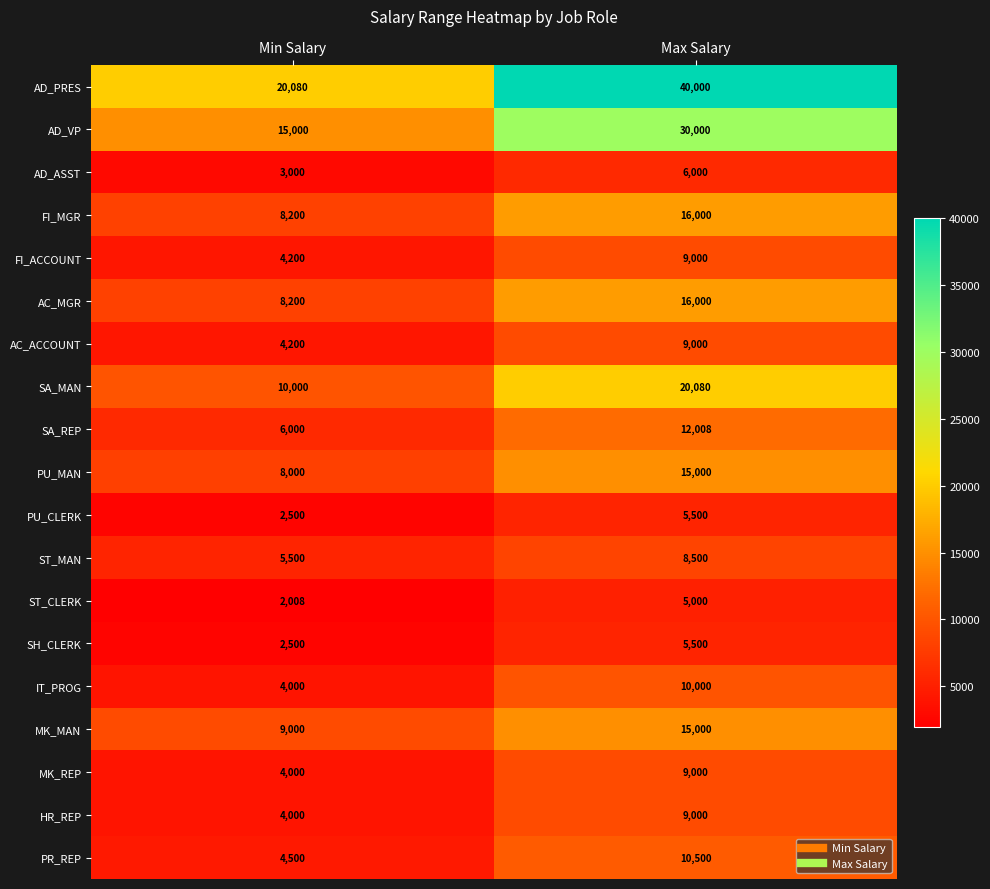

Which series has the largest range (max minus min)?

AD_PRES